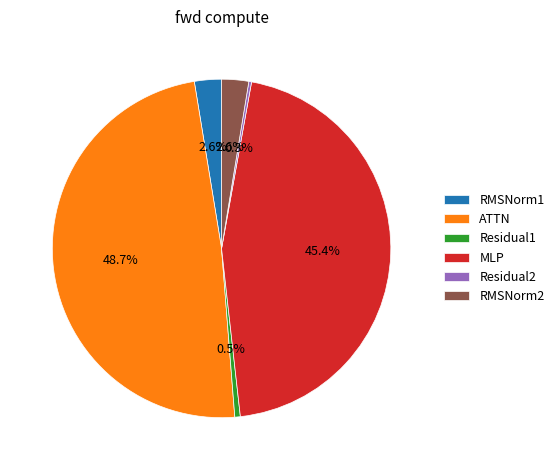

Which slice is the largest?

ATTN